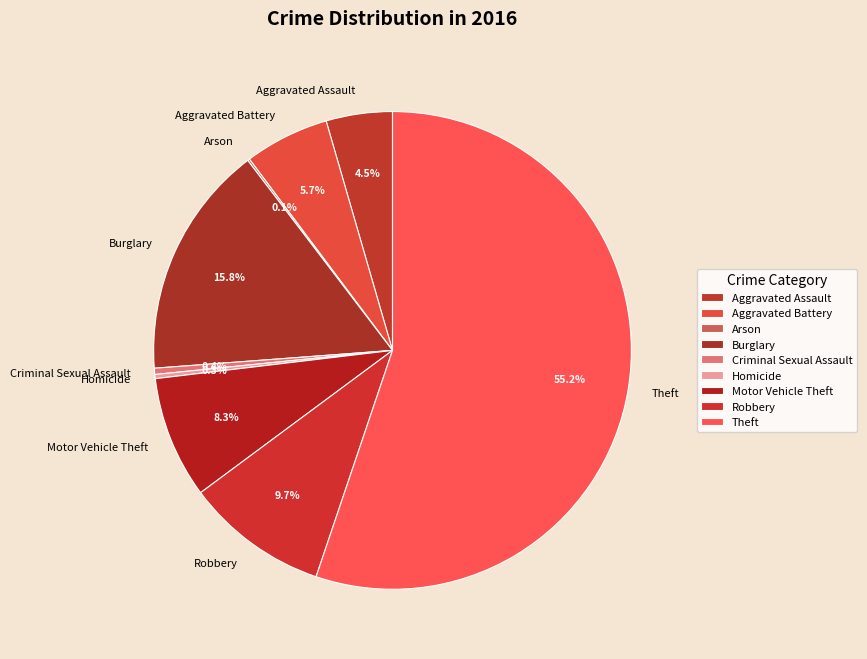

Which slice represents more than half of the pie?

Theft